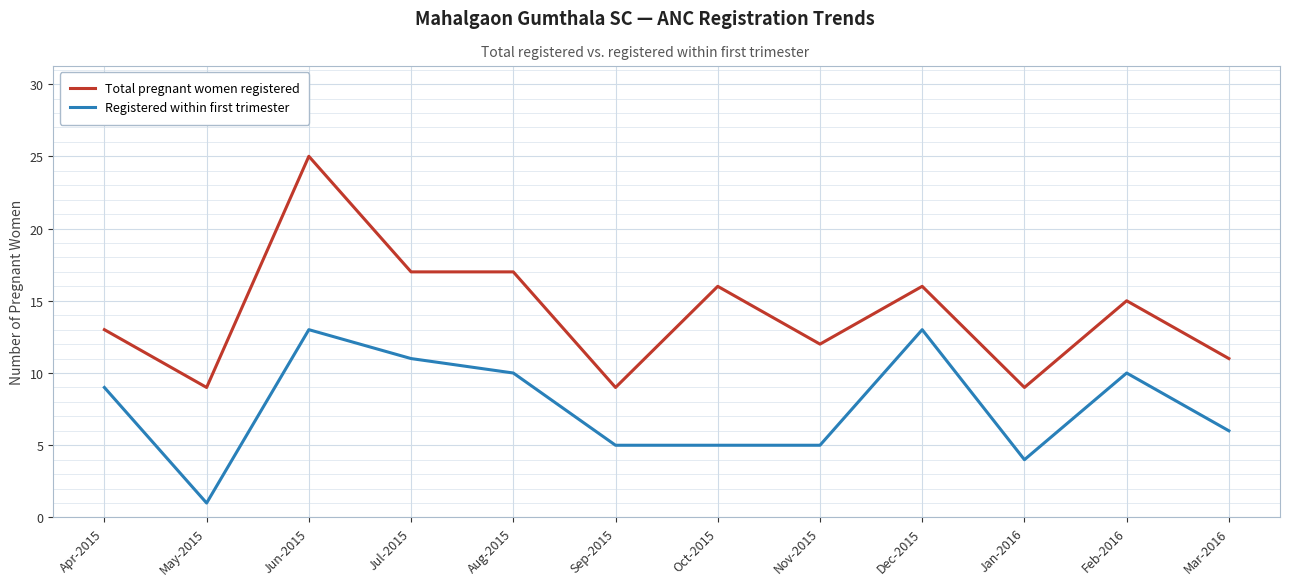

Is this an area chart (filled region under the line)?

No